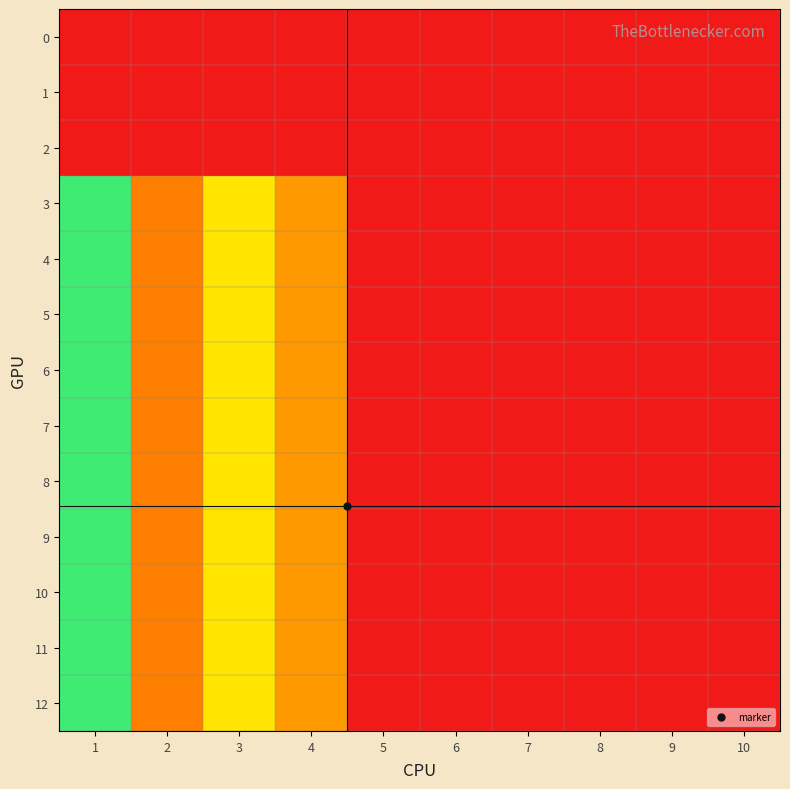

Reading left to right, list all the values displayed in this chart.

0: 1=0	2=0	3=0	4=0	5=0	6=0	7=0	8=0	9=0	10=0
1: 1=0	2=0	3=0	4=0	5=0	6=0	7=0	8=0	9=0	10=0
2: 1=0	2=0	3=0	4=0	5=0	6=0	7=0	8=0	9=0	10=0
3: 1=70	2=30	3=50	4=100	5=0	6=0	7=0	8=0	9=0	10=0
4: 1=70	2=30	3=50	4=100	5=0	6=0	7=0	8=0	9=0	10=0
5: 1=70	2=30	3=50	4=100	5=0	6=0	7=0	8=0	9=0	10=0
6: 1=70	2=30	3=50	4=100	5=0	6=0	7=0	8=0	9=0	10=0
7: 1=70	2=30	3=50	4=100	5=0	6=0	7=0	8=0	9=0	10=0
8: 1=70	2=30	3=50	4=100	5=0	6=0	7=0	8=0	9=0	10=0
9: 1=70	2=30	3=50	4=100	5=0	6=0	7=0	8=0	9=0	10=0
10: 1=70	2=30	3=50	4=100	5=0	6=0	7=0	8=0	9=0	10=0
11: 1=70	2=30	3=50	4=100	5=0	6=0	7=0	8=0	9=0	10=0
12: 1=70	2=30	3=50	4=100	5=0	6=0	7=0	8=0	9=0	10=0